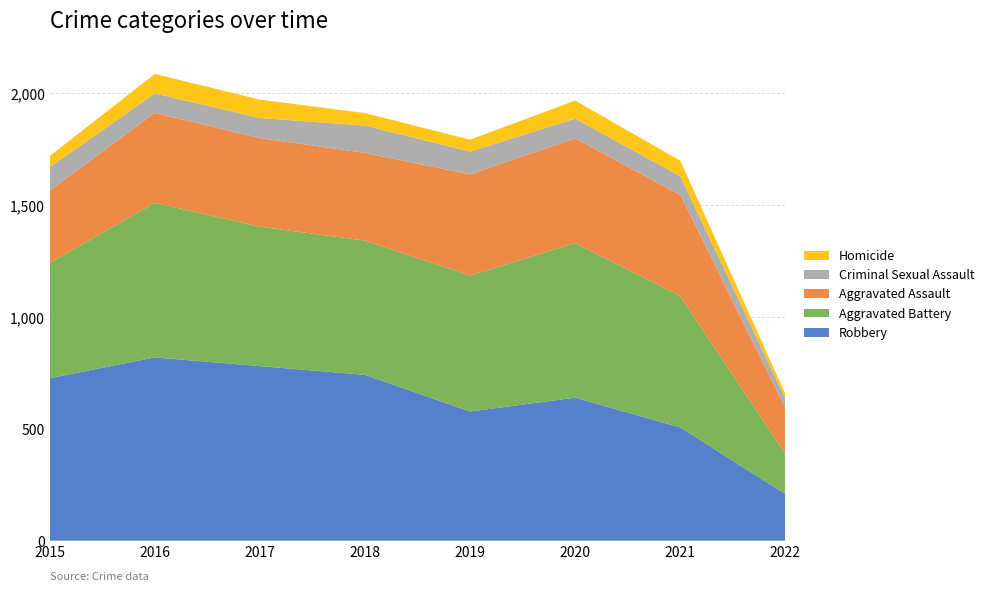

Reading left to right, what are all the values shown in this chart?

Aggravated Assault: 2015=323	2016=402	2017=396	2018=392	2019=452	2020=468	2021=452	2022=205
Aggravated Battery: 2015=515	2016=691	2017=623	2018=600	2019=608	2020=691	2021=587	2022=180
Criminal Sexual Assault: 2015=105	2016=87	2017=90	2018=122	2019=102	2020=88	2021=84	2022=42
Homicide: 2015=50	2016=87	2017=82	2018=56	2019=53	2020=81	2021=69	2022=20
Robbery: 2015=726	2016=819	2017=780	2018=741	2019=577	2020=639	2021=506	2022=208